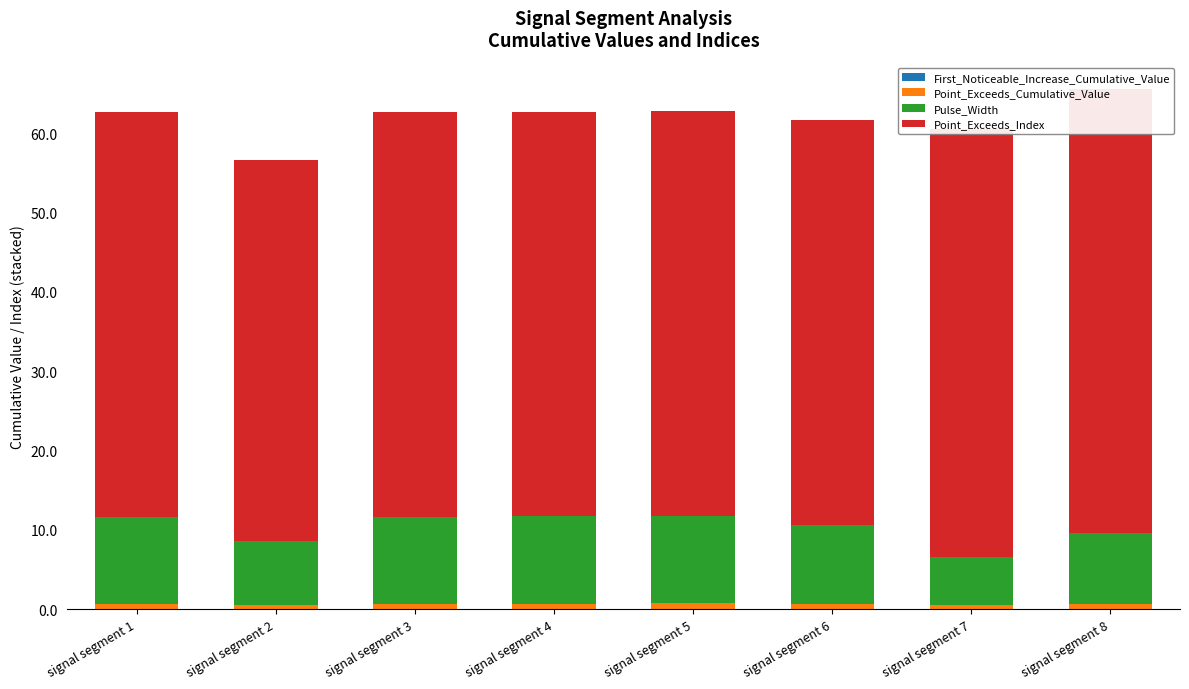

What is the value of the First_Noticeable_Increase_Cumulative_Value bar at the 2nd from the left?

0.1